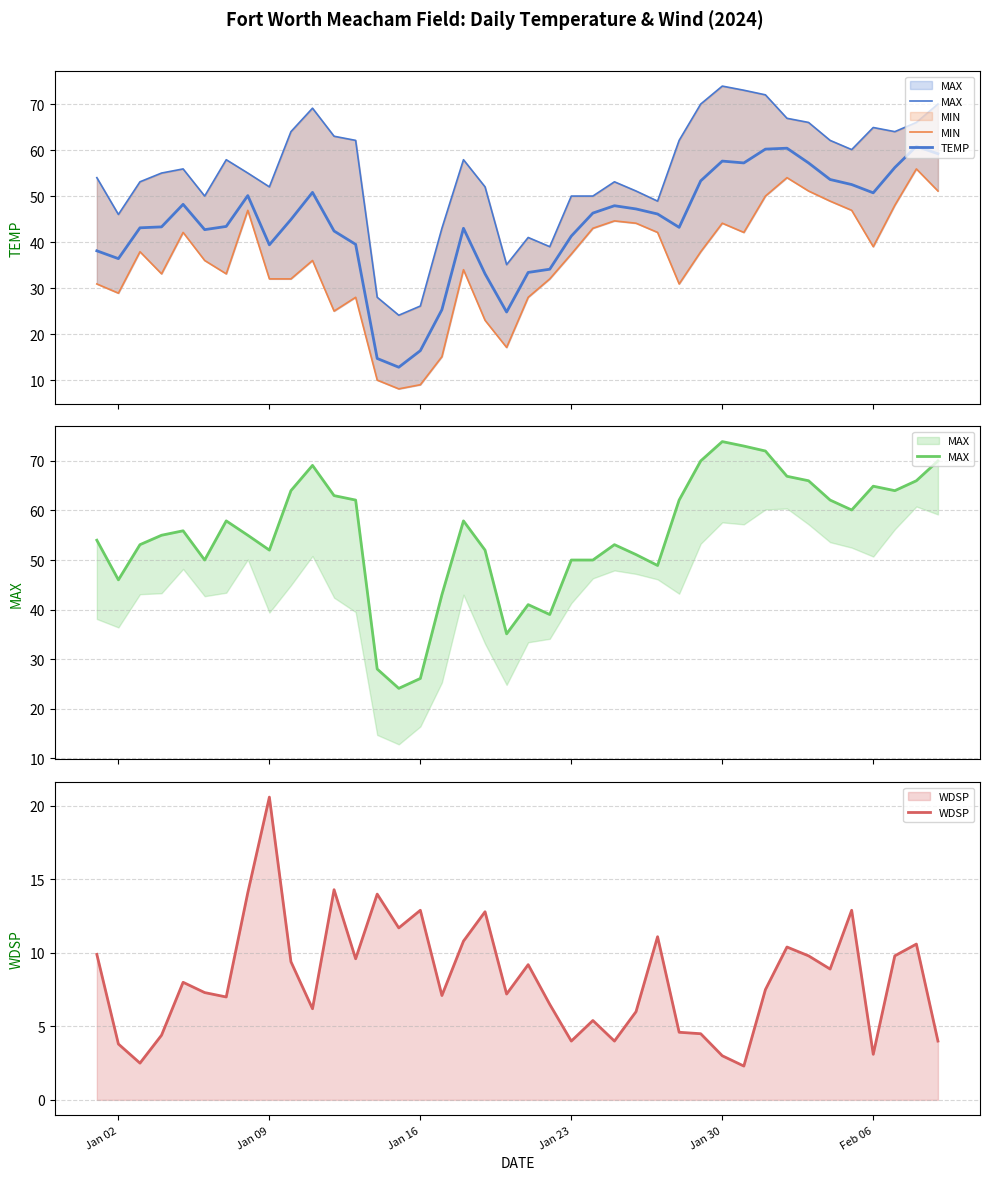

Rank the series by their average value, from lowest to highest.

WDSP, MIN, TEMP, MAX